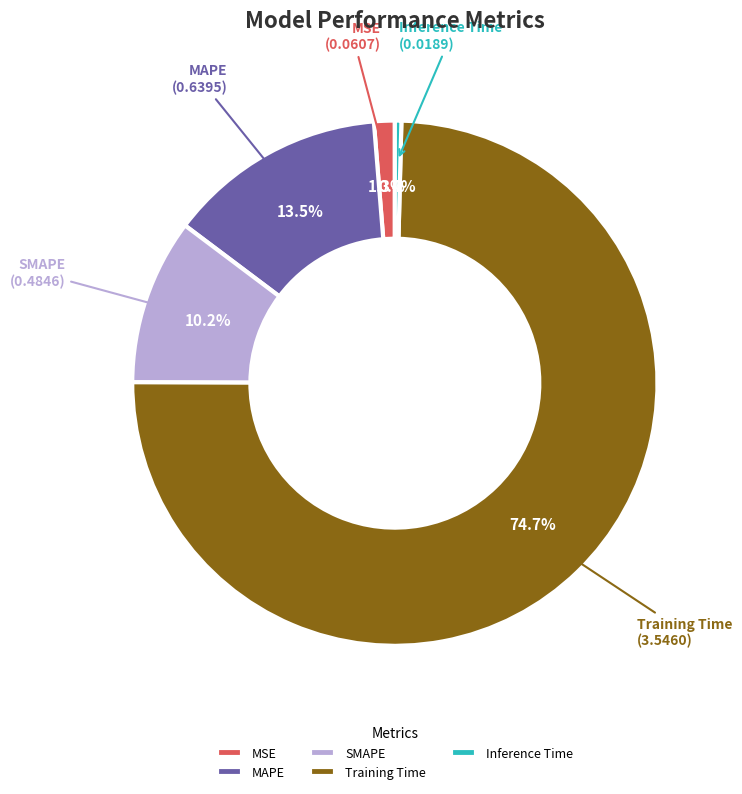

What is the majority slice?

Training Time